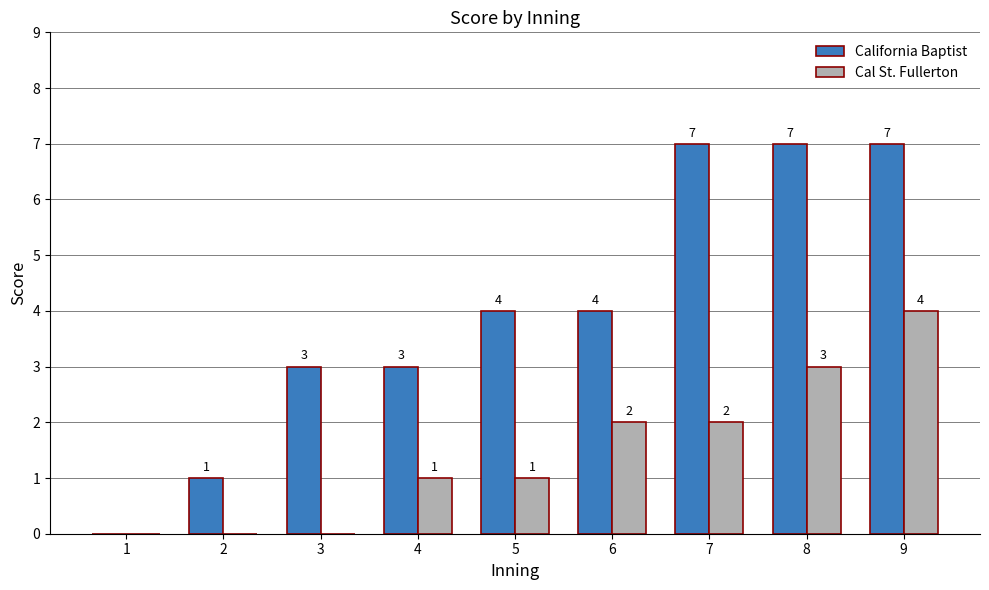

What is the greatest value displayed?

7